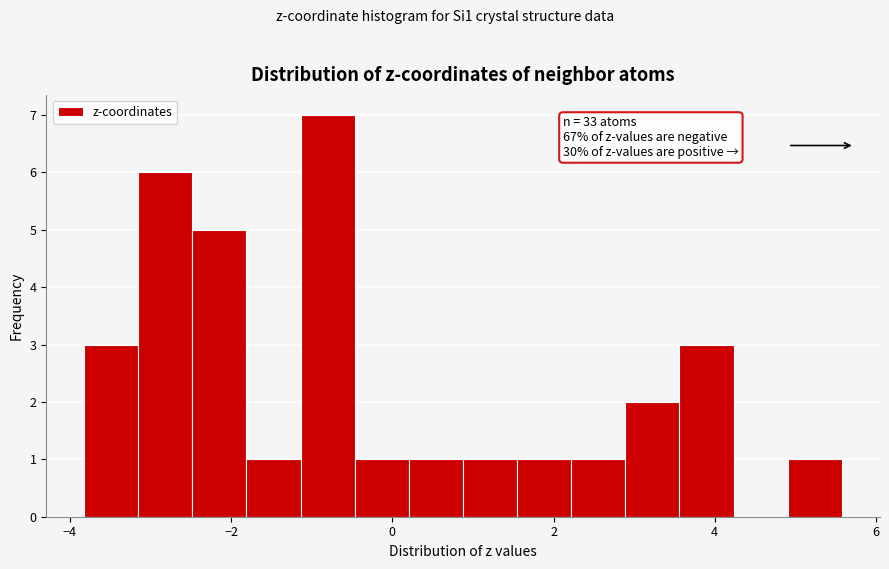

Around what value on the x-axis is the tallest bar? Give the approximate position of its centre, as read against the axis.

-0.8